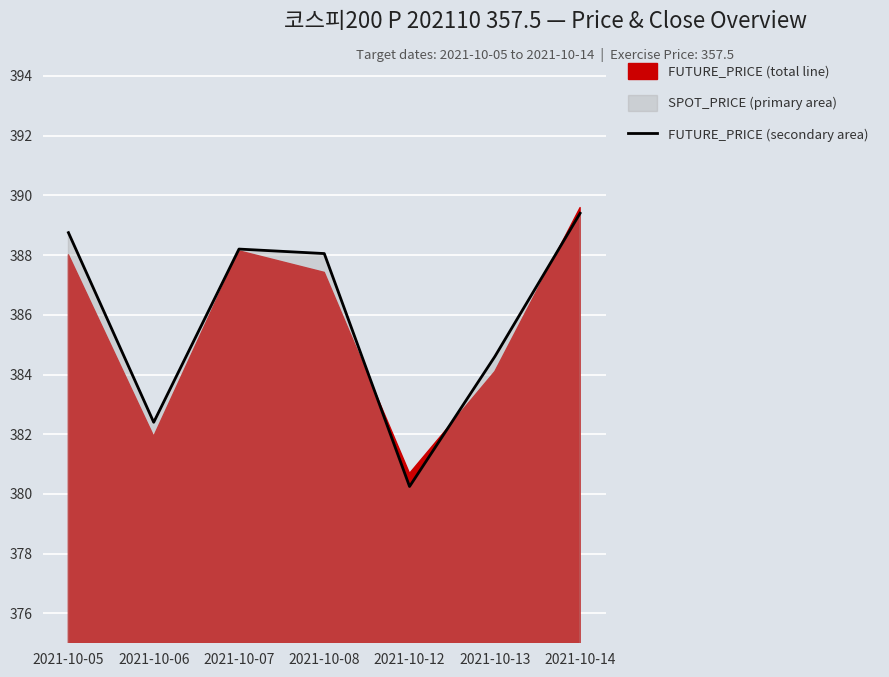

At which category does the chart reach its minimum across all series?

2021-10-12